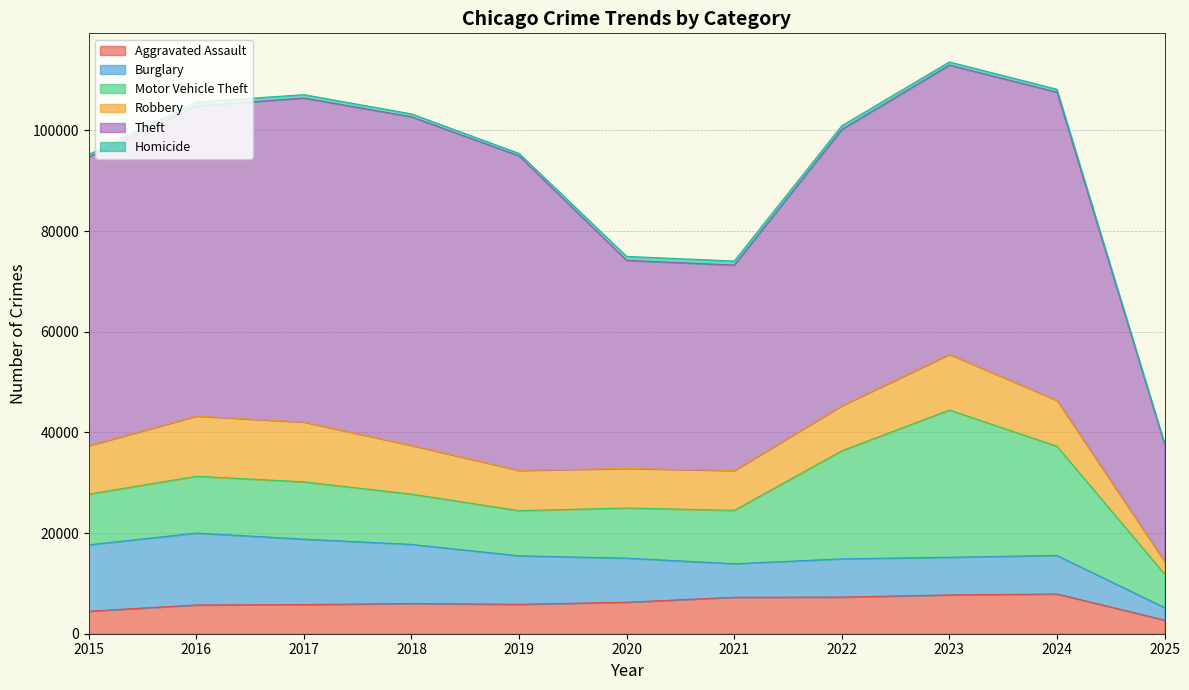

What is the approximate value of Motor Vehicle Theft at 2024, to the nearest 50?

21700